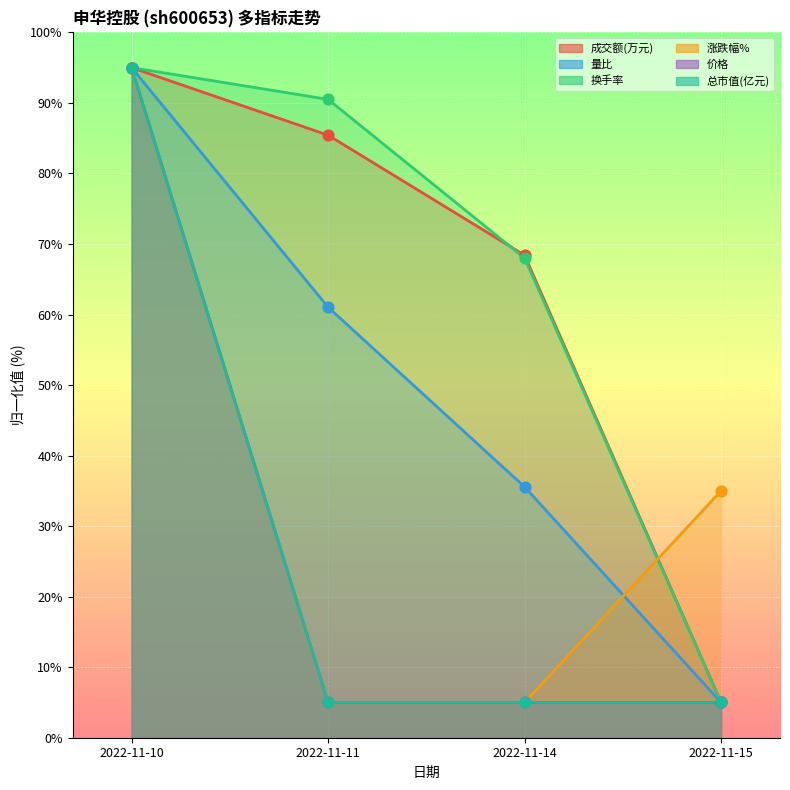

Which series has the widest spread of Y values?

成交额(万元)